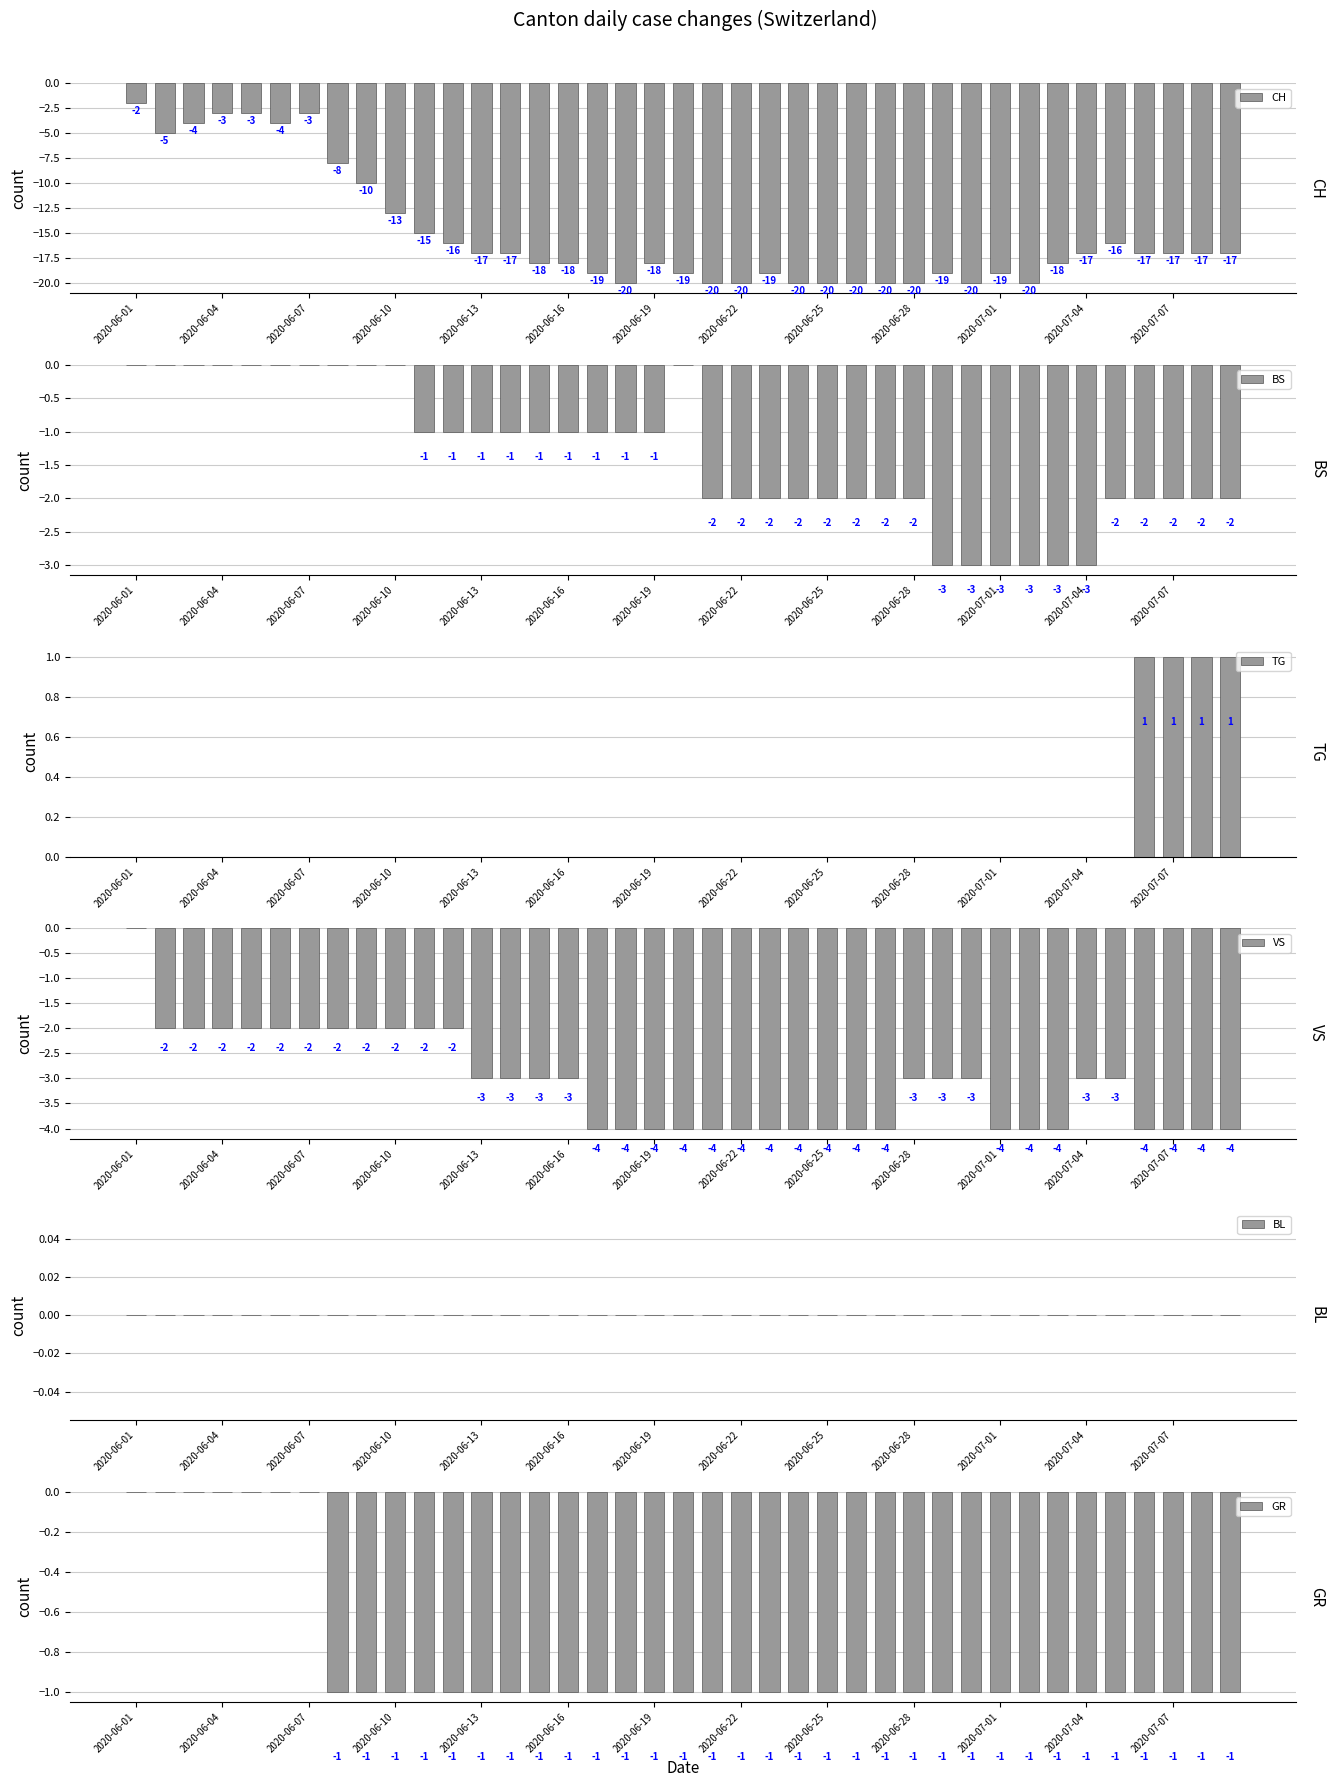

True or false: VS has a value of -4 at 26.

True